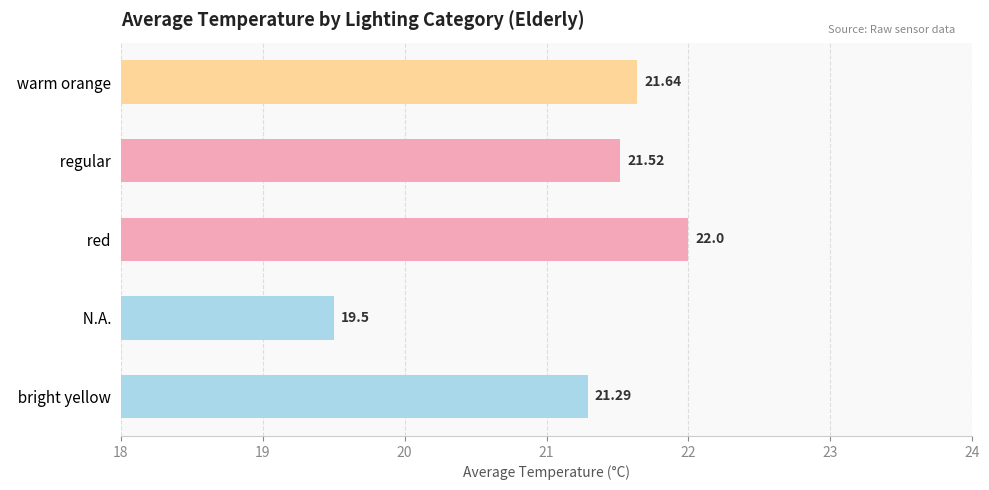

What is the change in value from   red to   warm orange?

-0.4